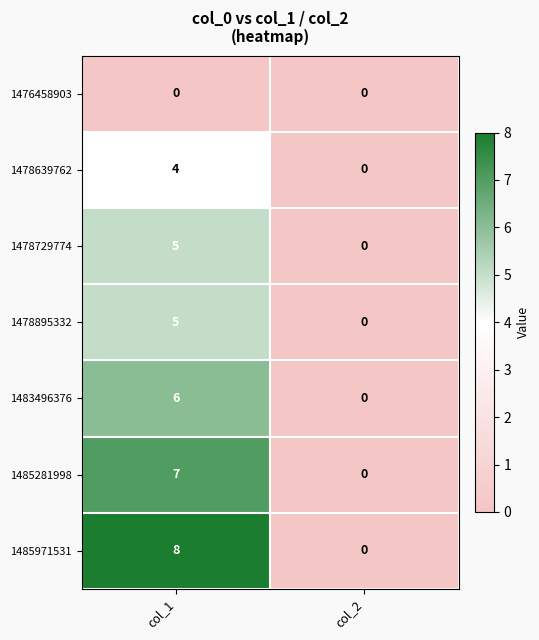

List the labels in order of 1485971531 value, smallest first.

col_2, col_1